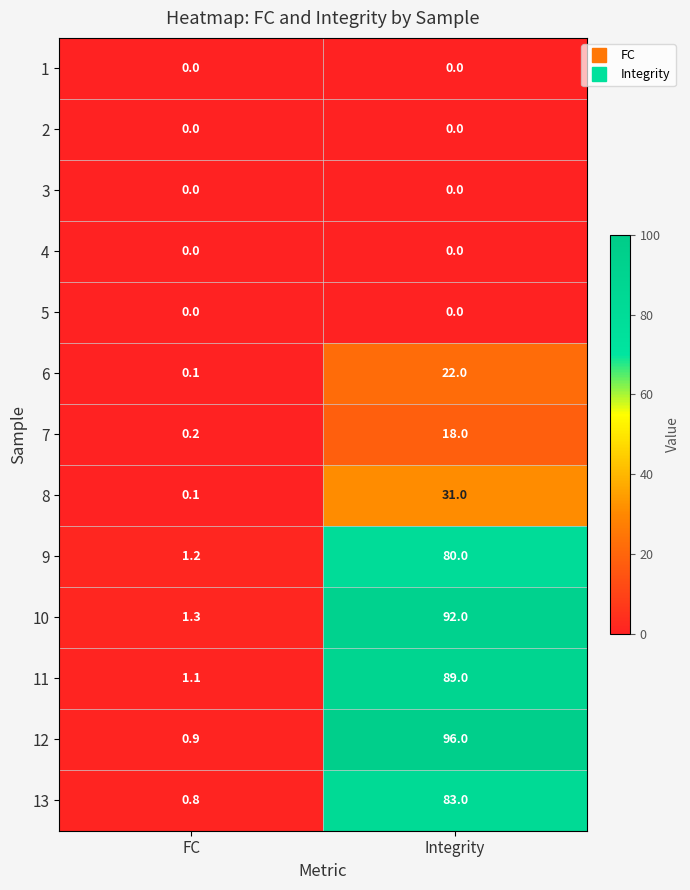

Reading left to right, transcribe all the data shown in this chart.

1: FC=0.0	Integrity=0.0
2: FC=0.0	Integrity=0.0
3: FC=0.0	Integrity=0.0
4: FC=0.0	Integrity=0.0
5: FC=0.0	Integrity=0.0
6: FC=0.1	Integrity=22.0
7: FC=0.2	Integrity=18.0
8: FC=0.1	Integrity=31.0
9: FC=1.2	Integrity=80.0
10: FC=1.3	Integrity=92.0
11: FC=1.1	Integrity=89.0
12: FC=0.9	Integrity=96.0
13: FC=0.8	Integrity=83.0